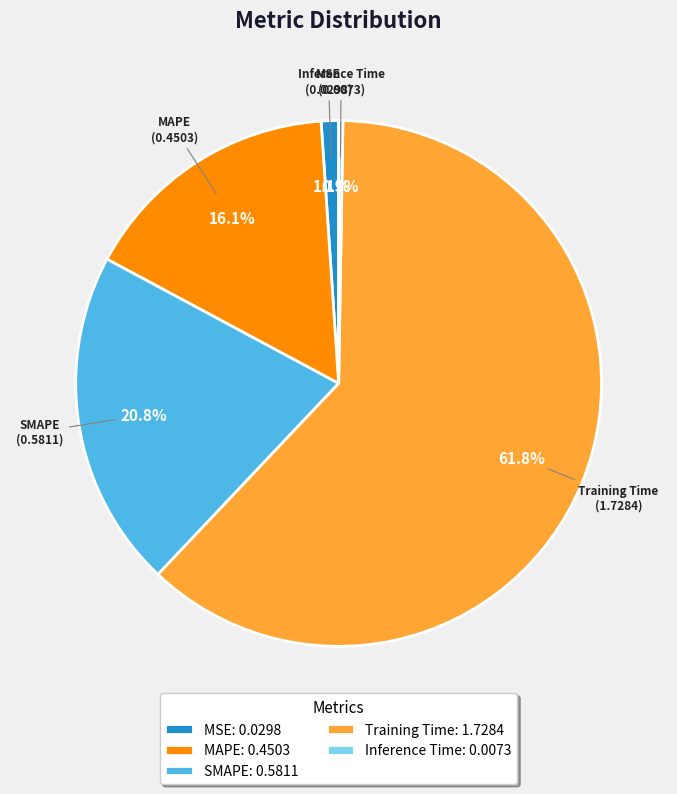

Which category has the biggest portion of the pie?

Training Time